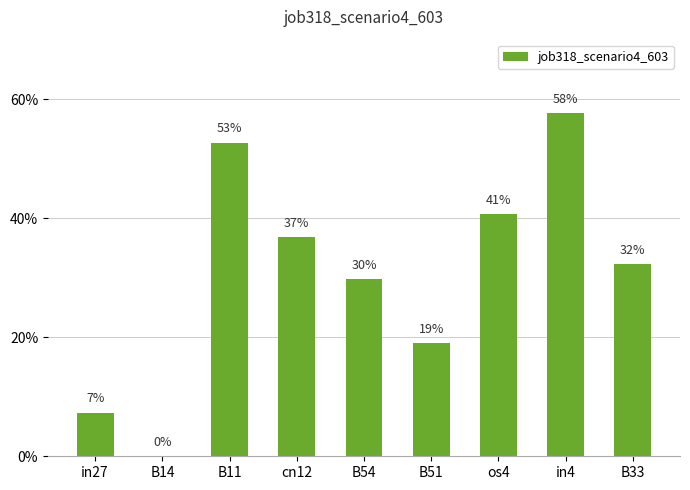

Which label corresponds to the smallest value in the chart?

B14